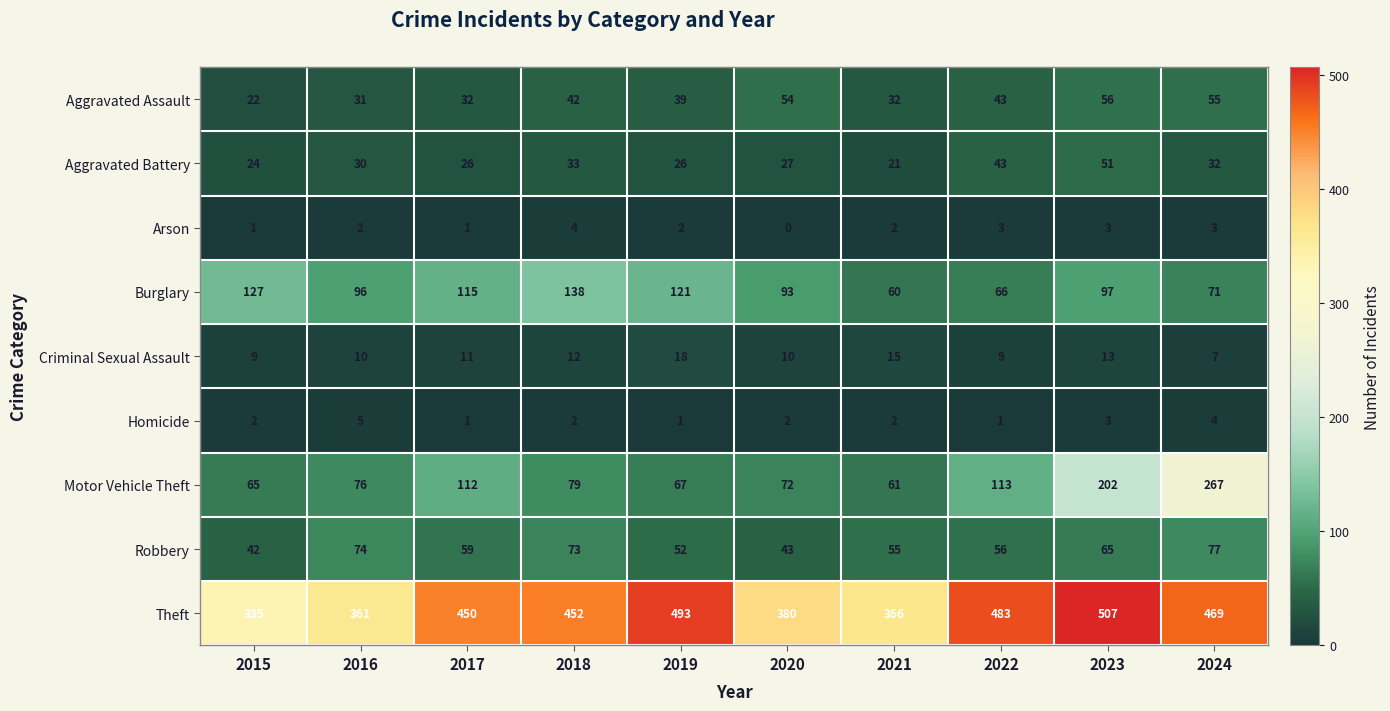

Which series has the widest spread of values?

Motor Vehicle Theft